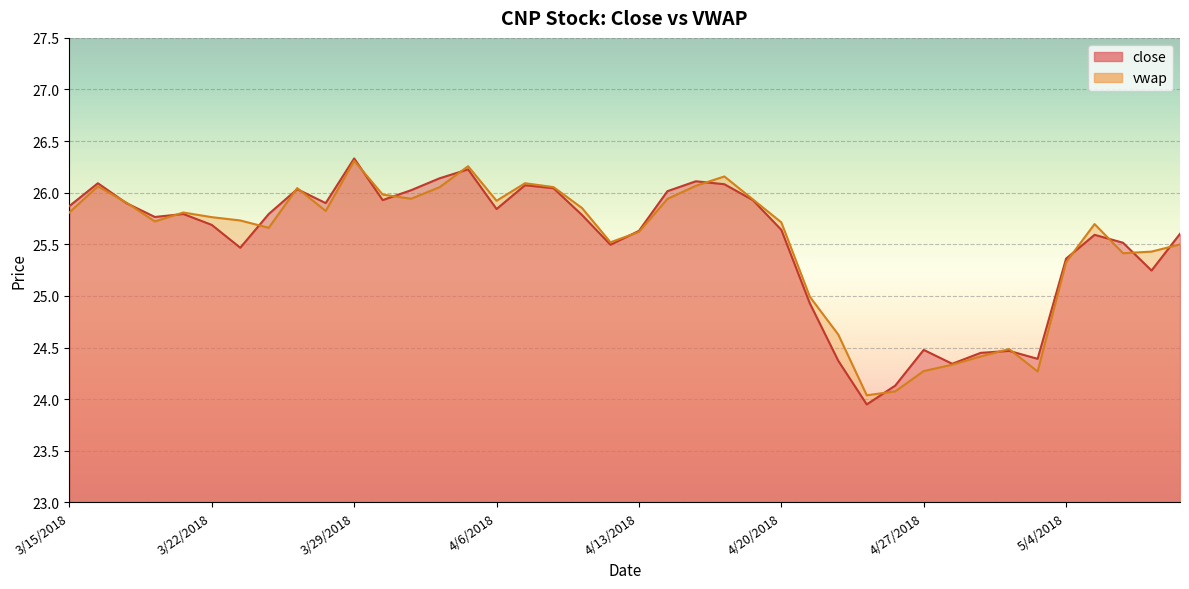

Reading left to right, list all the values displayed in this chart.

close: 25.9	26.1	25.9	25.8	25.8	25.7	25.5	25.8	26.0	25.9	26.3	25.9	26.0	26.1	26.2	25.8	26.1	26.0	25.8	25.5	25.6	26.0	26.1	26.1	25.9	25.6	24.9	24.4	23.9	24.1	24.5	24.3	24.4	24.5	24.4	25.4	25.6	25.5	25.2	25.6
vwap: 25.8	26.1	25.9	25.7	25.8	25.8	25.7	25.7	26.0	25.8	26.3	26.0	25.9	26.1	26.3	25.9	26.1	26.1	25.9	25.5	25.6	25.9	26.1	26.2	25.9	25.7	25.0	24.6	24.0	24.1	24.3	24.3	24.4	24.5	24.3	25.3	25.7	25.4	25.4	25.5